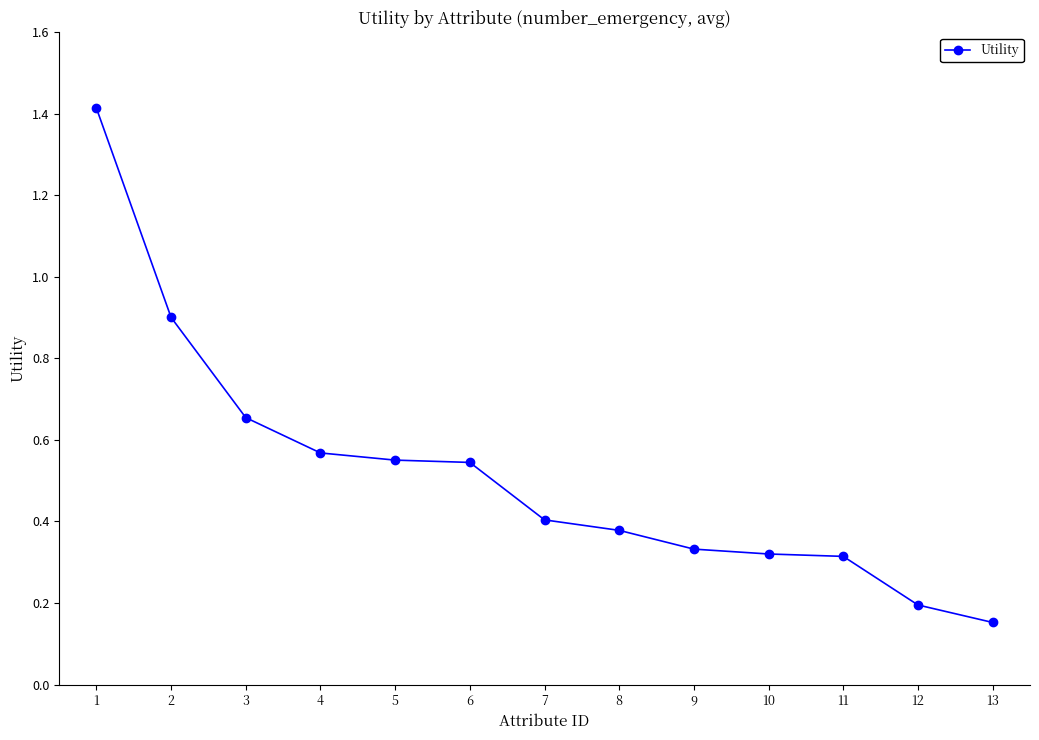

What is the maximum value shown in the chart?

1.4